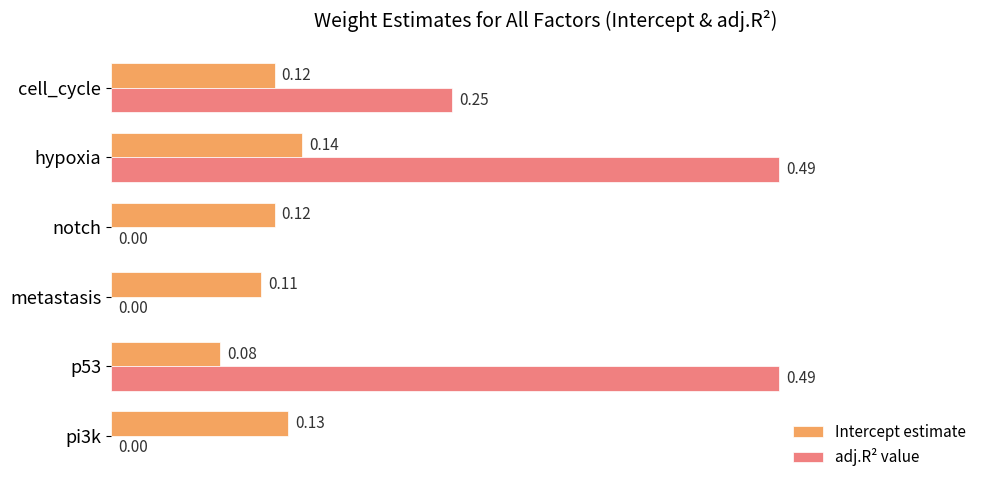

Which series has the largest total across all categories?

adj.R² value